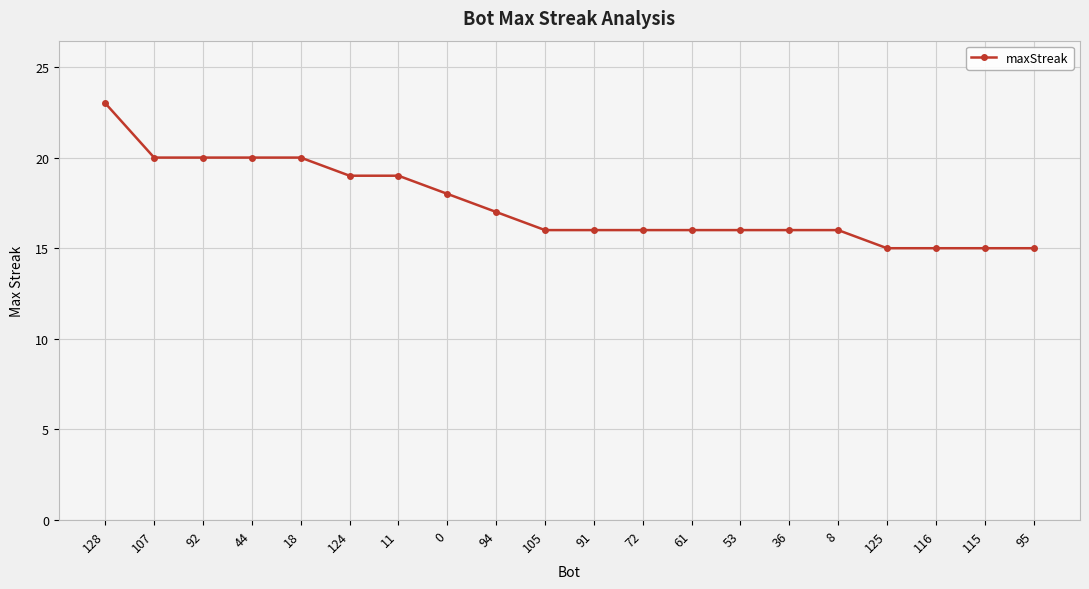

What is the label of the 19th point from the right?

107